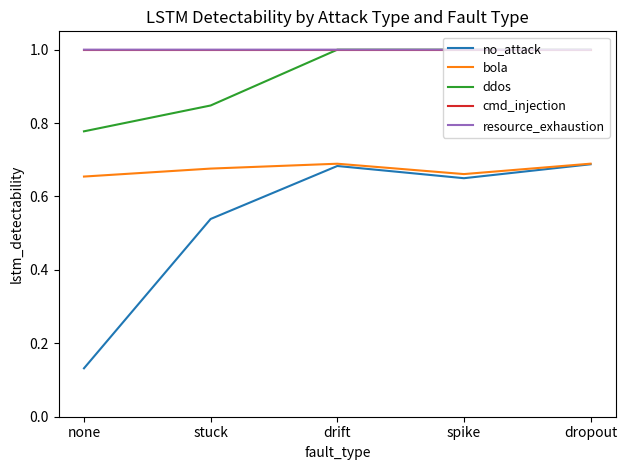

Is the value of ddos at none greater than the value of bola at dropout?

Yes